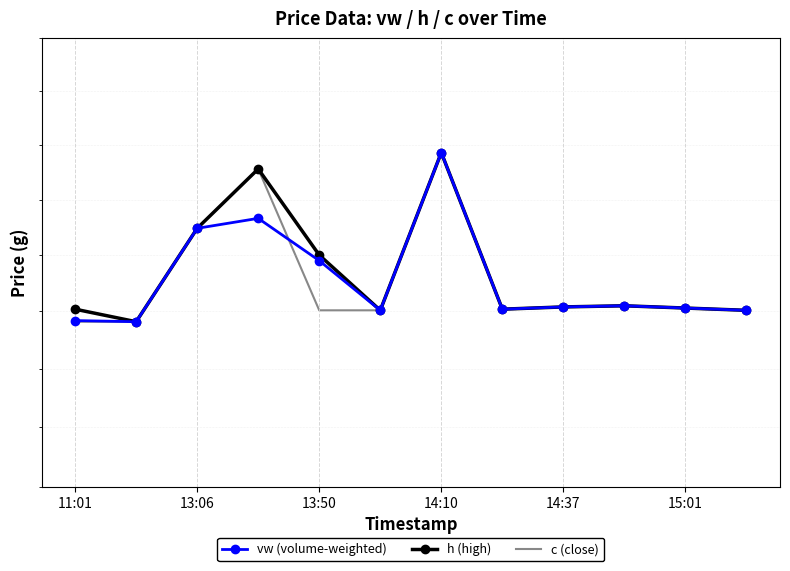

The c (close) series shows 0.3 at 13:06. True or false?

True